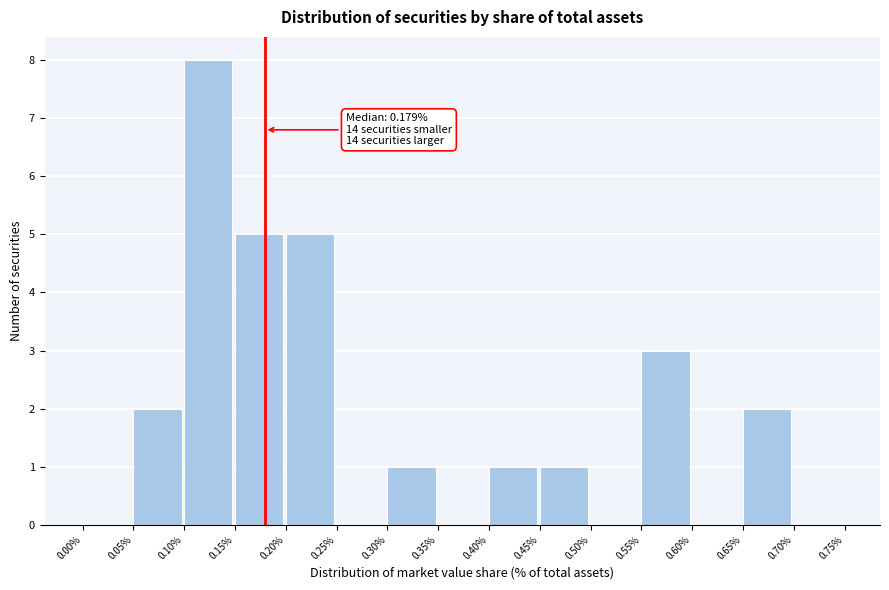

Over which range of the x-axis is the bar tallest?

0.10% to 0.15%